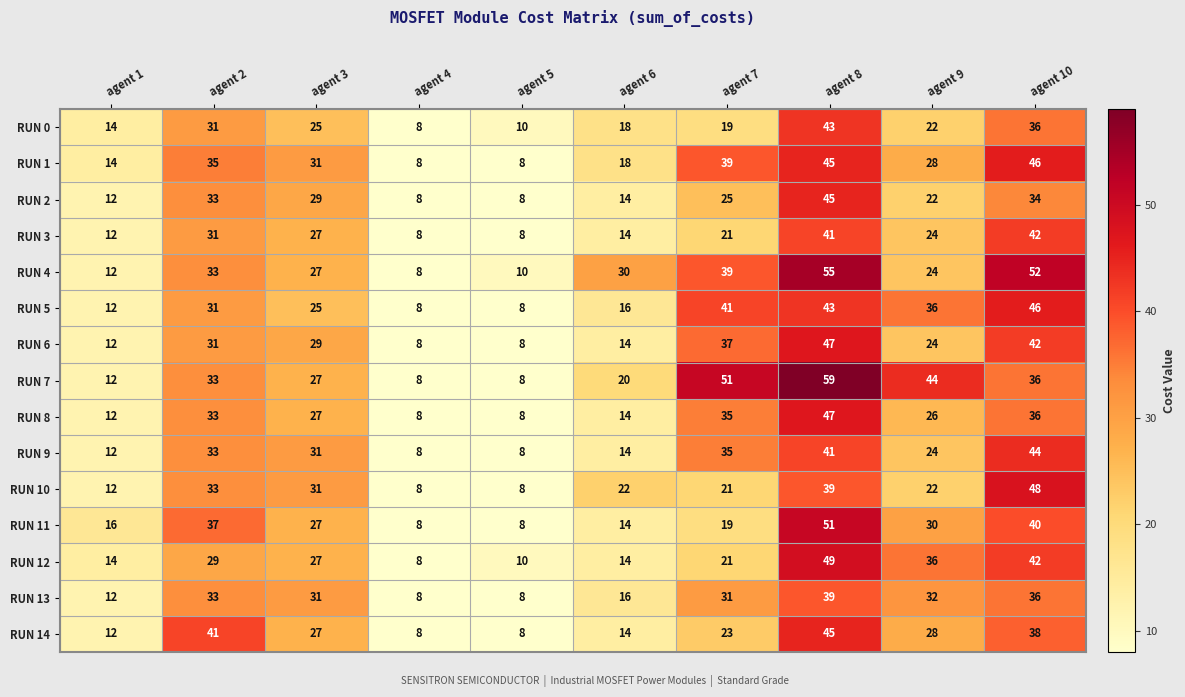

What is the minimum value for RUN 8?

8